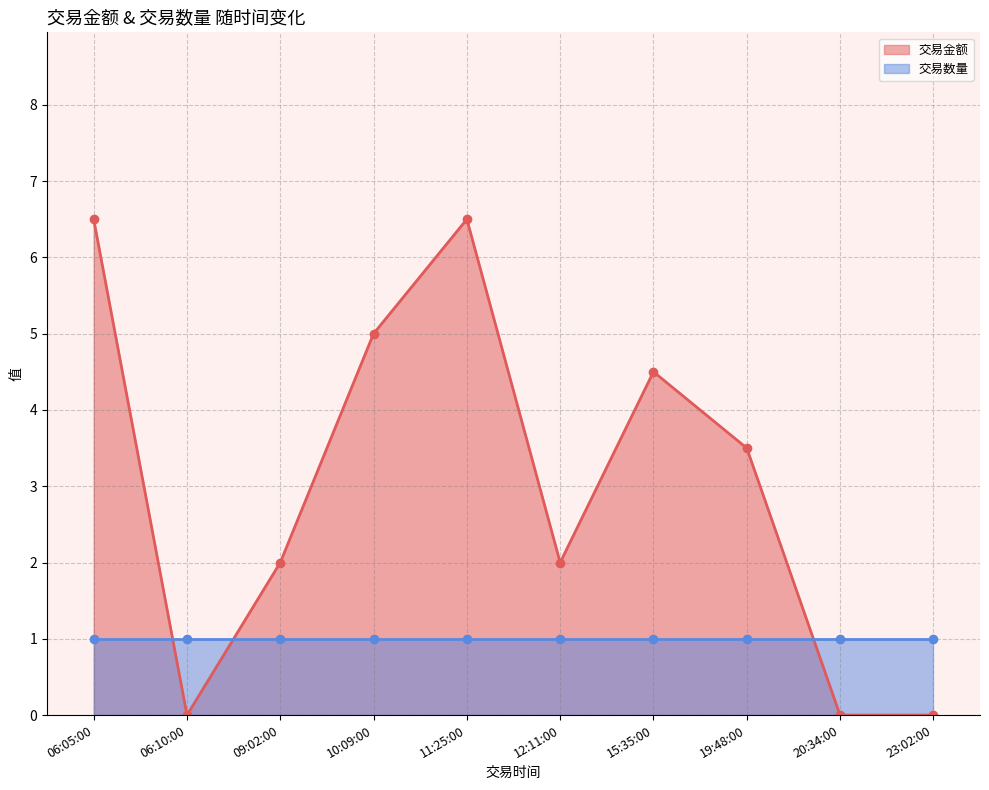

At which label does 交易数量 reach its peak?

06:05:00